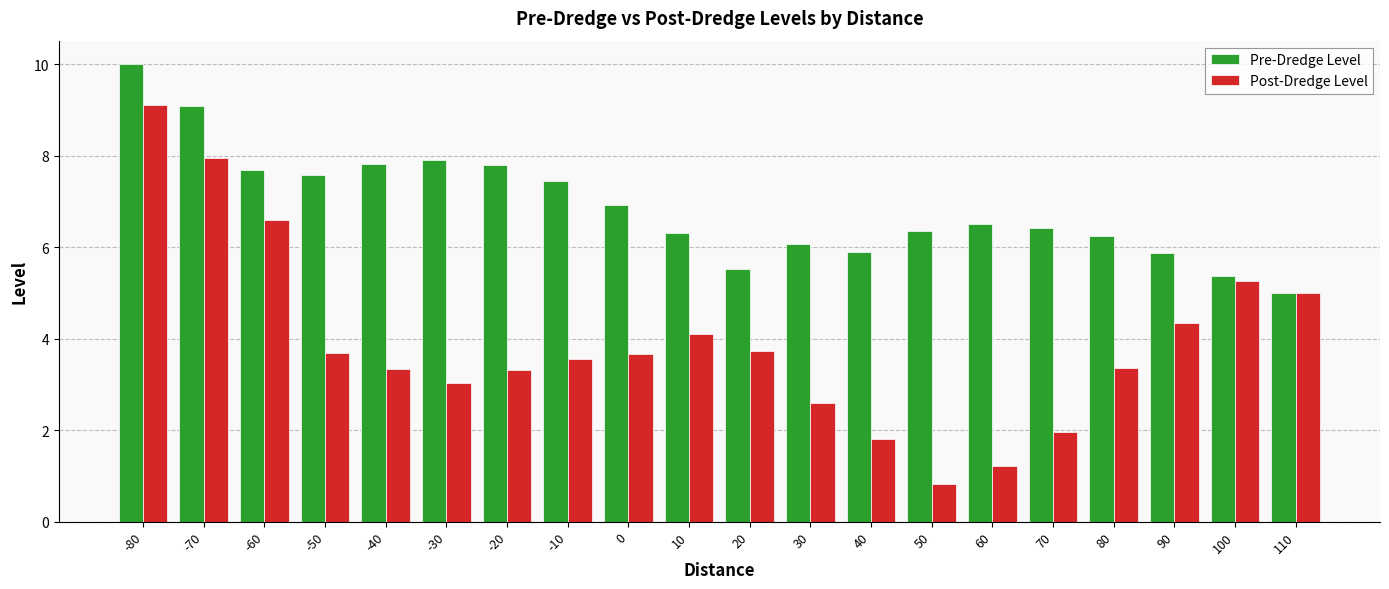

The Post-Dredge Level series shows 1.5 at -50. True or false?

False